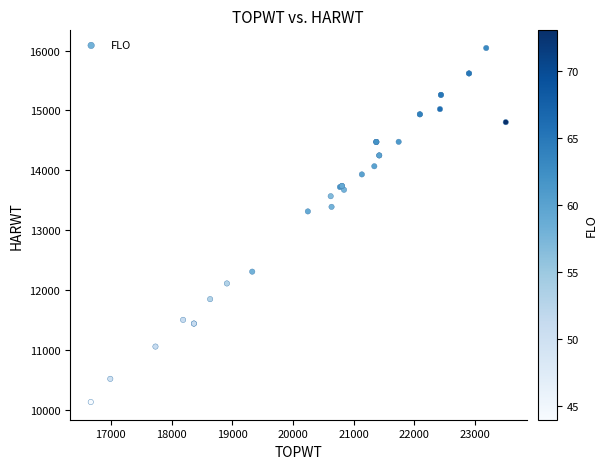

What Y value in the scatter plot is closest to 13087?

13315